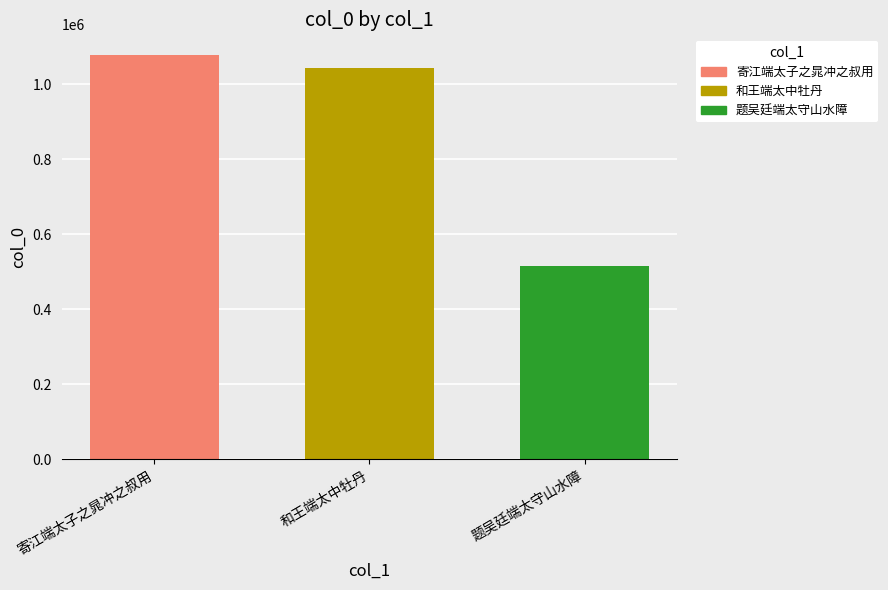

What is the maximum value for 寄江端太子之晁冲之叔用?

1079709